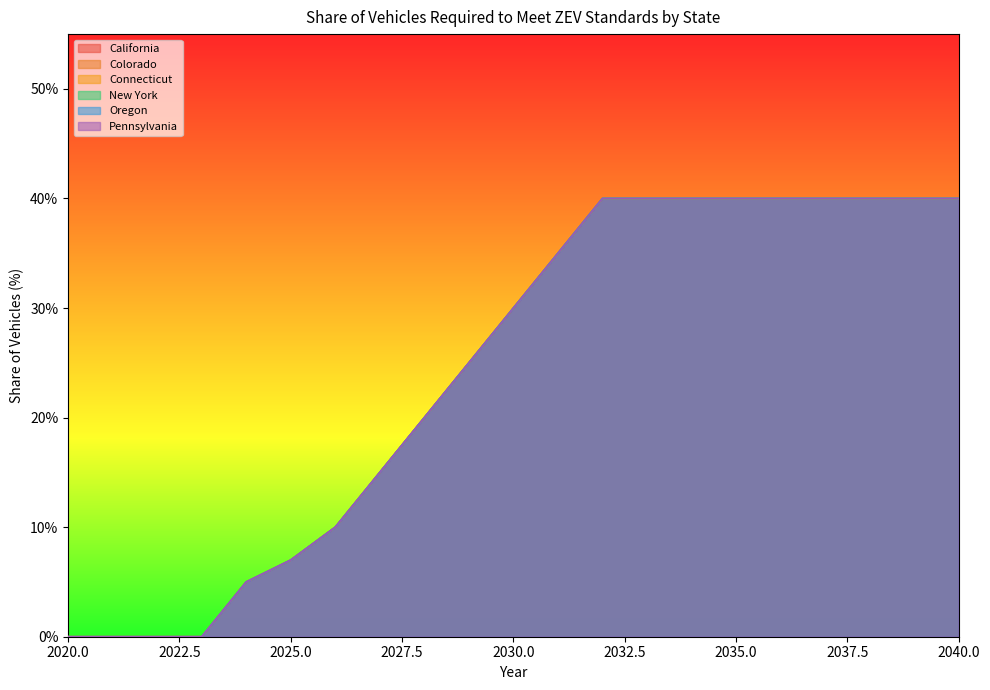

Is the value of Pennsylvania at 2026 greater than the value of California at 2029?

No